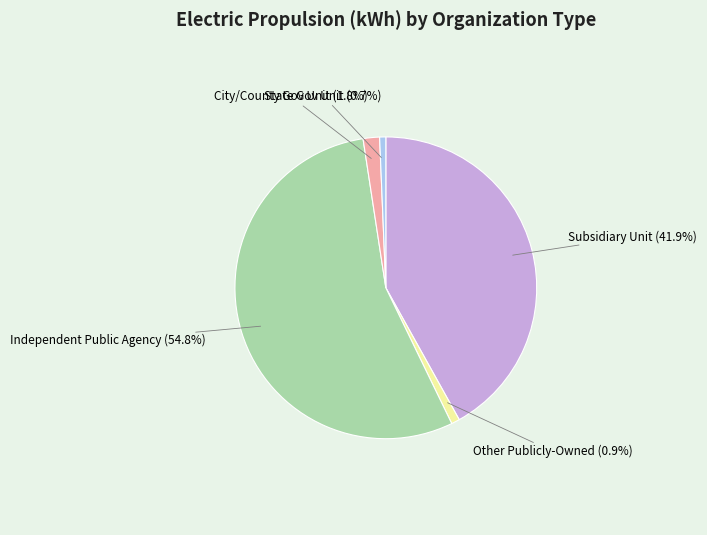

To the nearest percent, what is the difference between the largest and smallest slice percentages?

54%